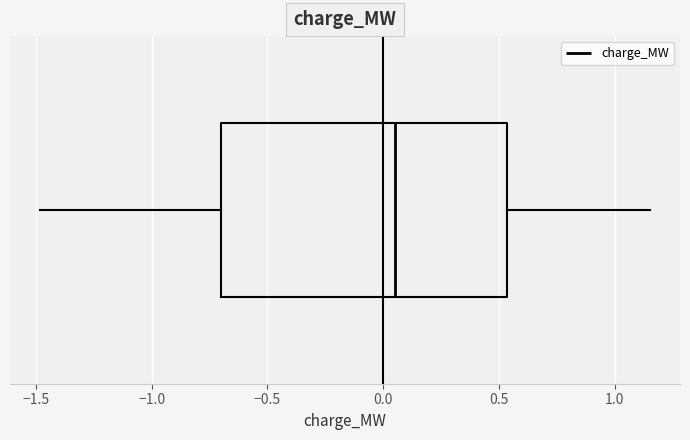

Transcribe this box plot: give where the median line is, the range the box spans, and where the two whiskers end, as read against the x-axis. The values are not printed on the chart, so give them approximately, as read against the axis.

median 0.05, box -0.70 to 0.55, whiskers -1.50 to 1.15